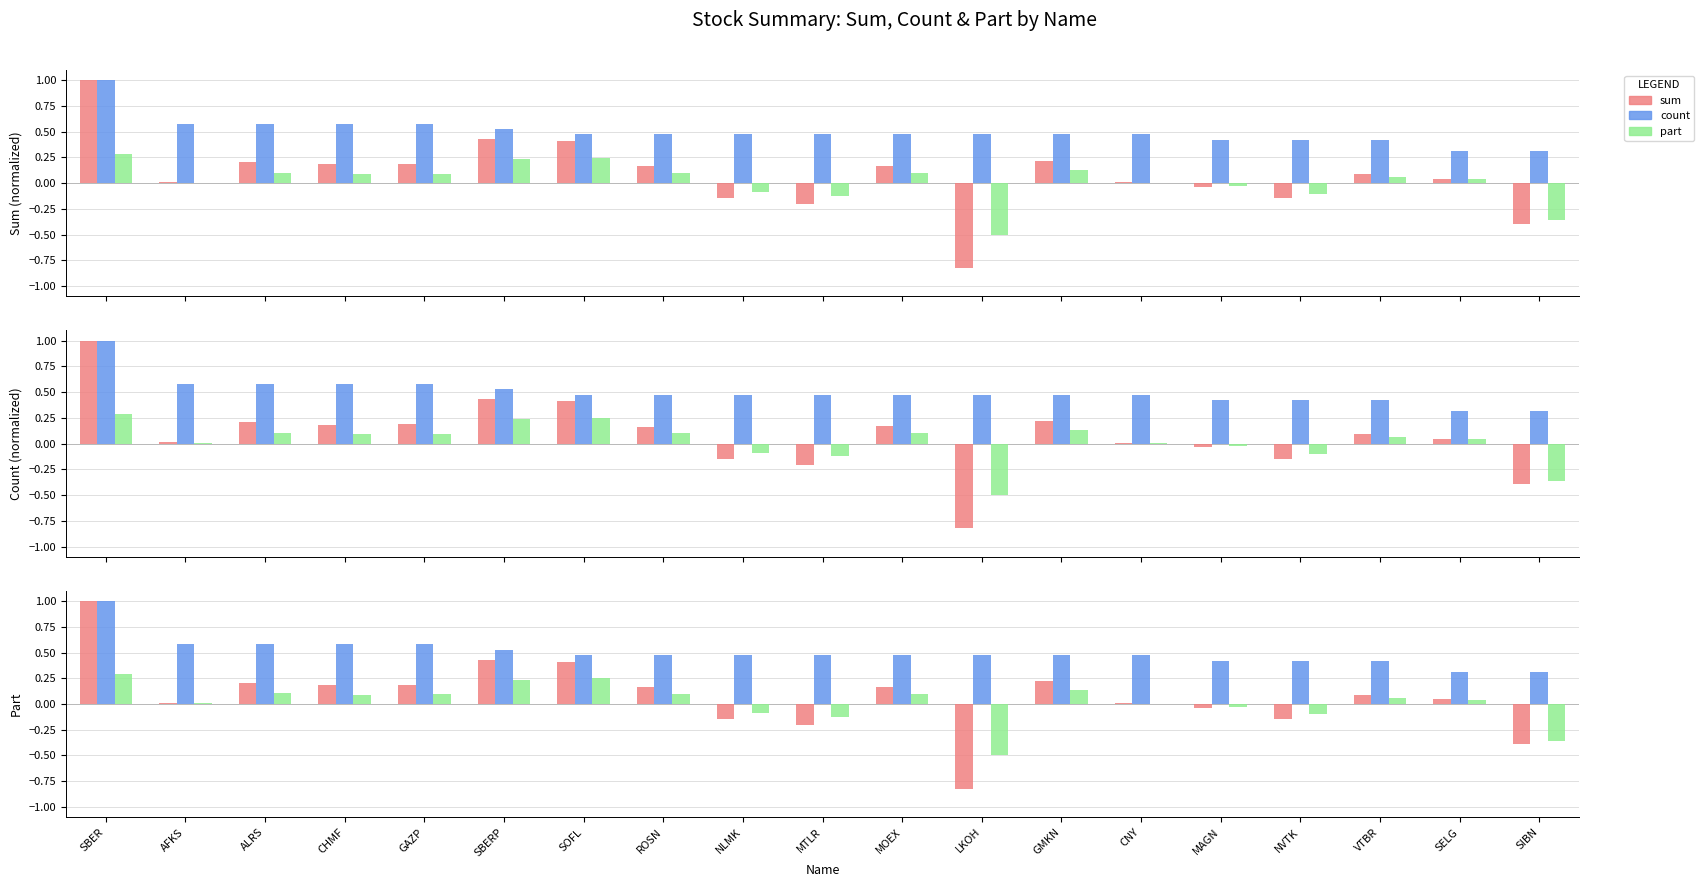

Read the part value at GAZP.

0.1